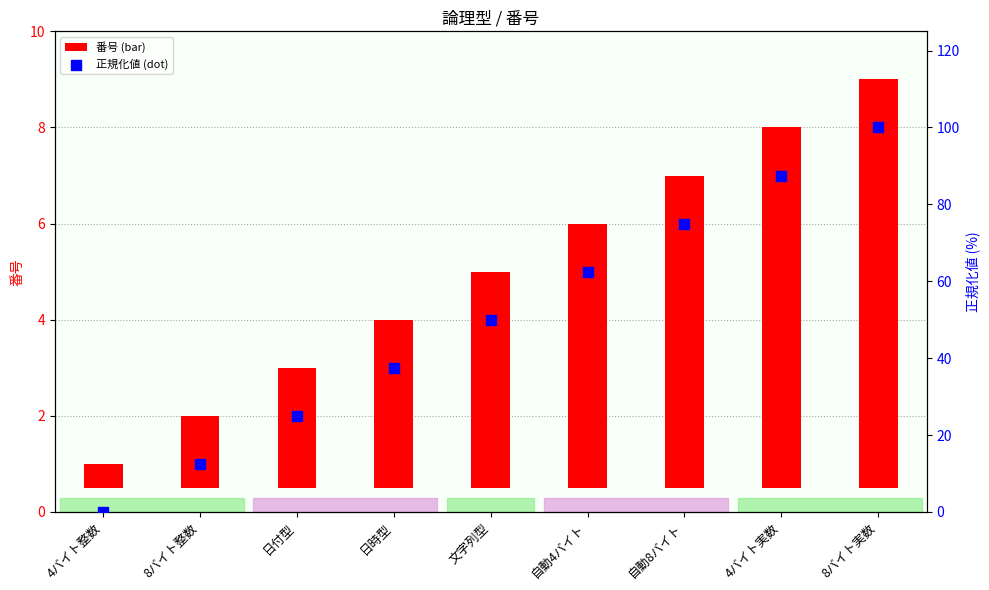

What is the total value across all series at 自動4バイト?

68.0